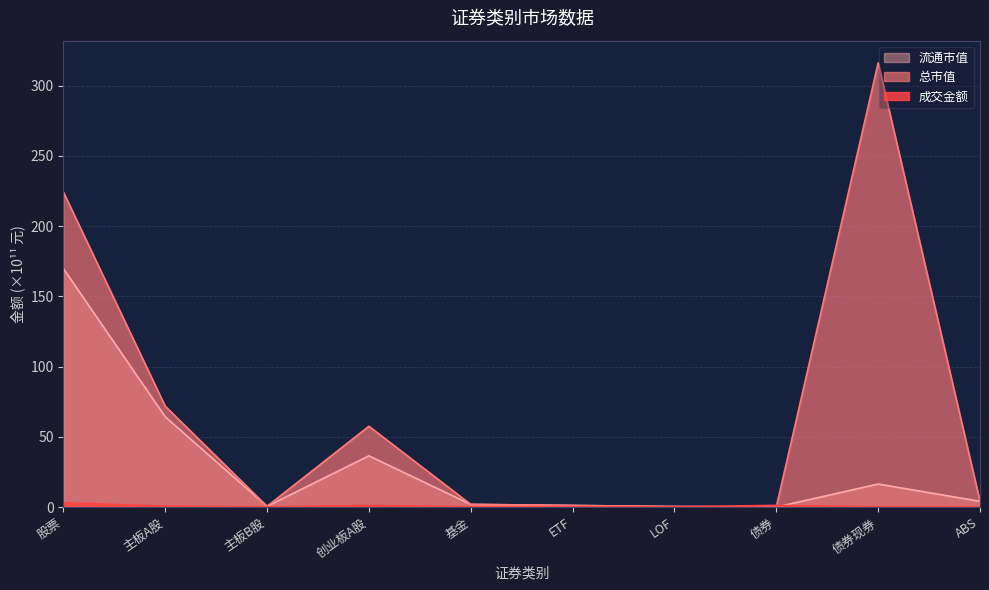

Reading left to right, extract all data points from this chart.

成交金额: 股票=2.9	主板A股=0.6	主板B股=0.0	创业板A股=1.0	基金=0.1	ETF=0.0	LOF=0.0	债券=1.0	债券现券=0.1	ABS=0.0
总市值: 股票=224.3	主板A股=71.8	主板B股=0.5	创业板A股=57.5	基金=1.9	ETF=1.1	LOF=0.4	债券=0.0	债券现券=316.2	ABS=4.1
流通市值: 股票=169.8	主板A股=64.2	主板B股=0.5	创业板A股=36.5	基金=1.9	ETF=1.1	LOF=0.4	债券=0.0	债券现券=16.4	ABS=4.1